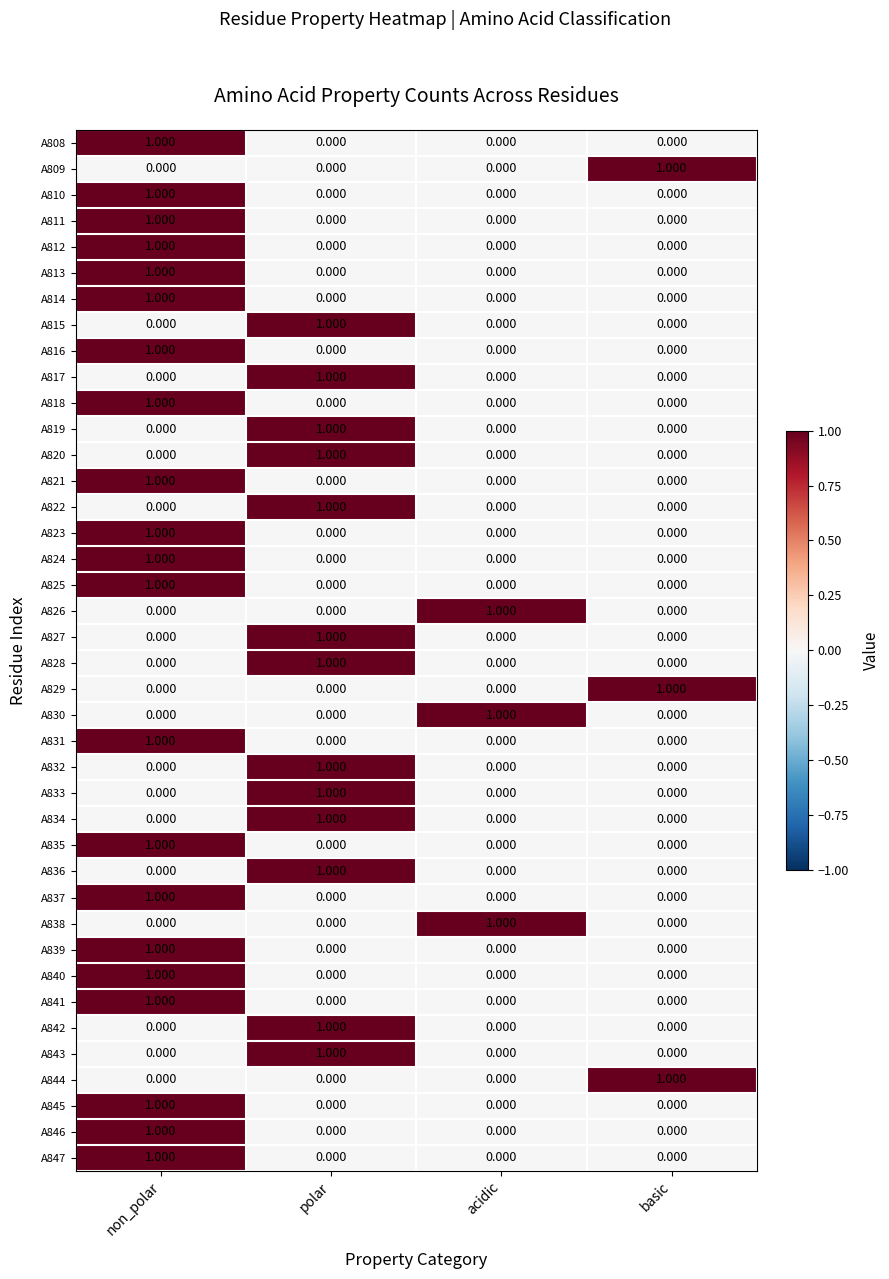

Which category has the highest value in the A812 series?

non_polar